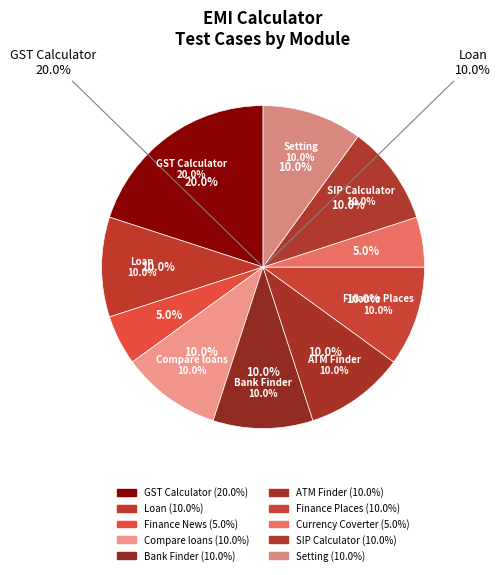

Count the number of slices in the pie.

10